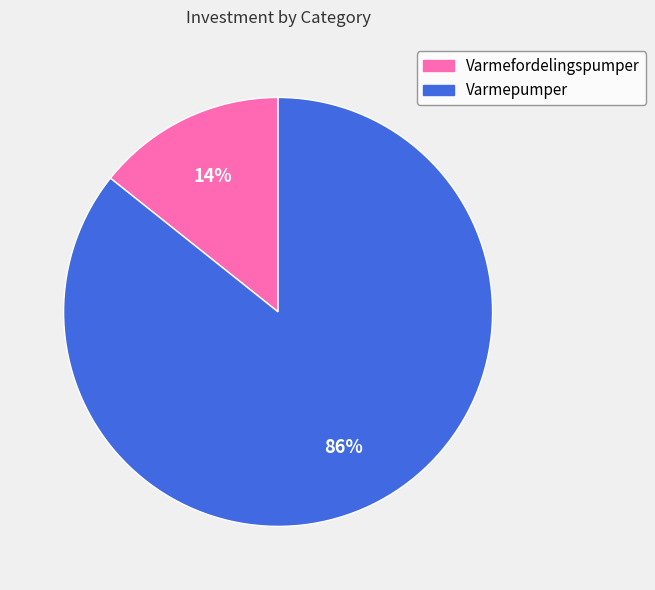

Do Varmefordelingspumper and Varmepumper together represent more than half of the pie?

Yes